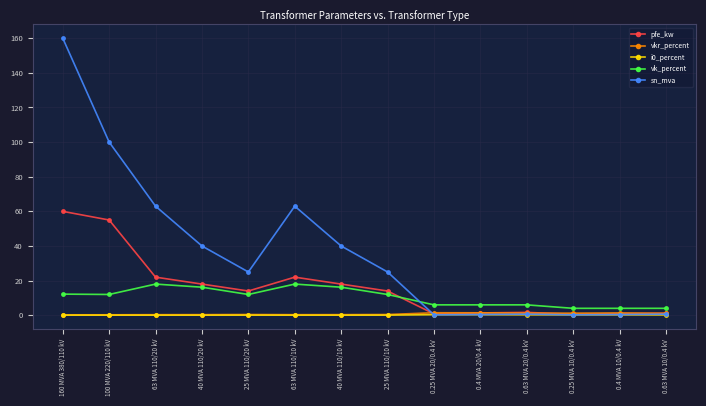

What is the highest value of the pfe_kw series?

60.0